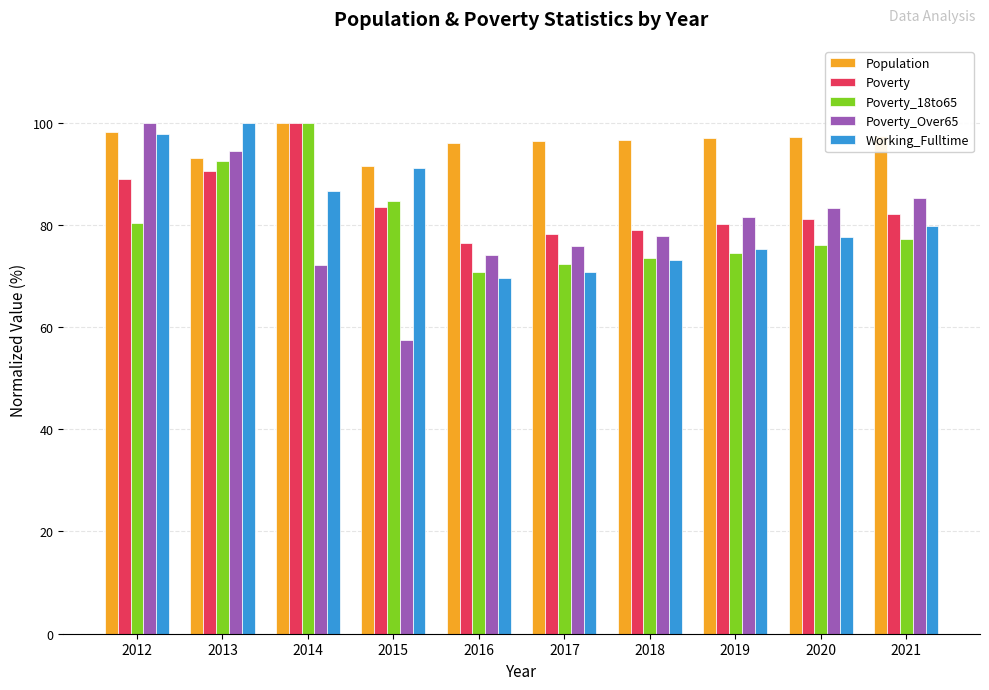

What is the minimum value for Population?

91.5